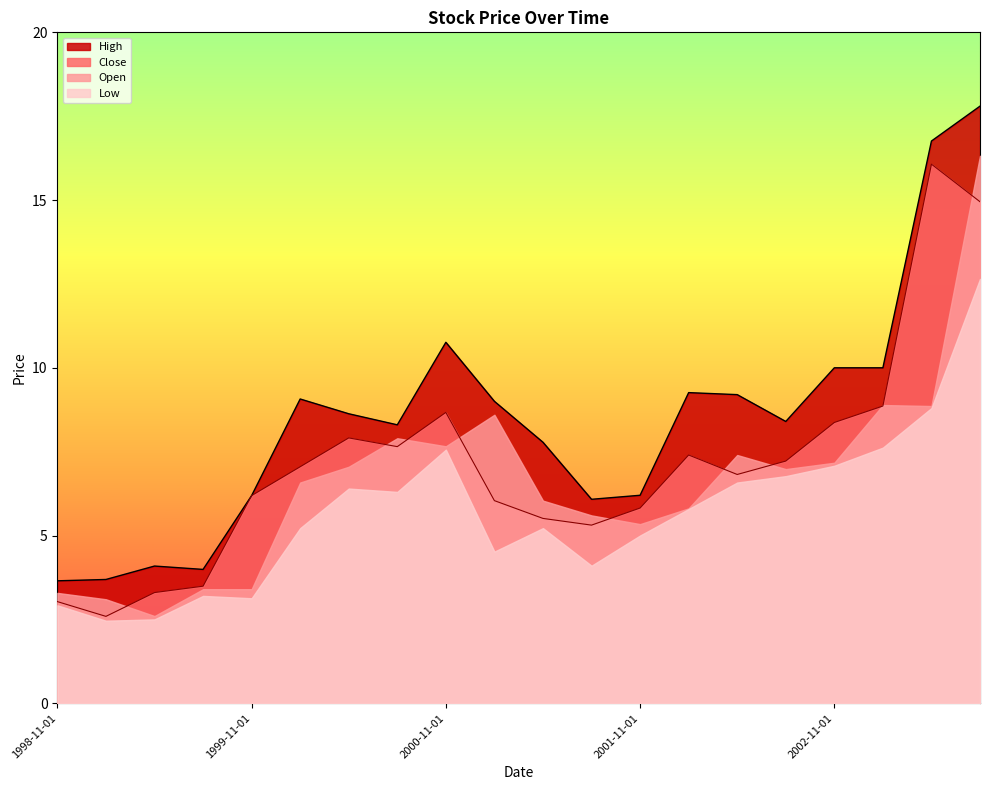

At which category is the sum across all series the highest?

2003-05-01